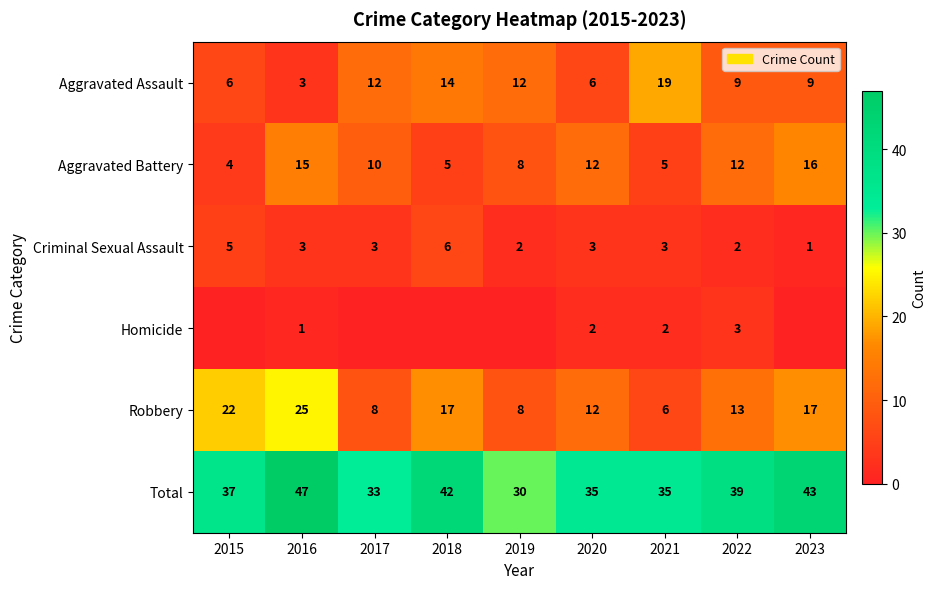

The Aggravated Battery series shows 17 at 2017. True or false?

False